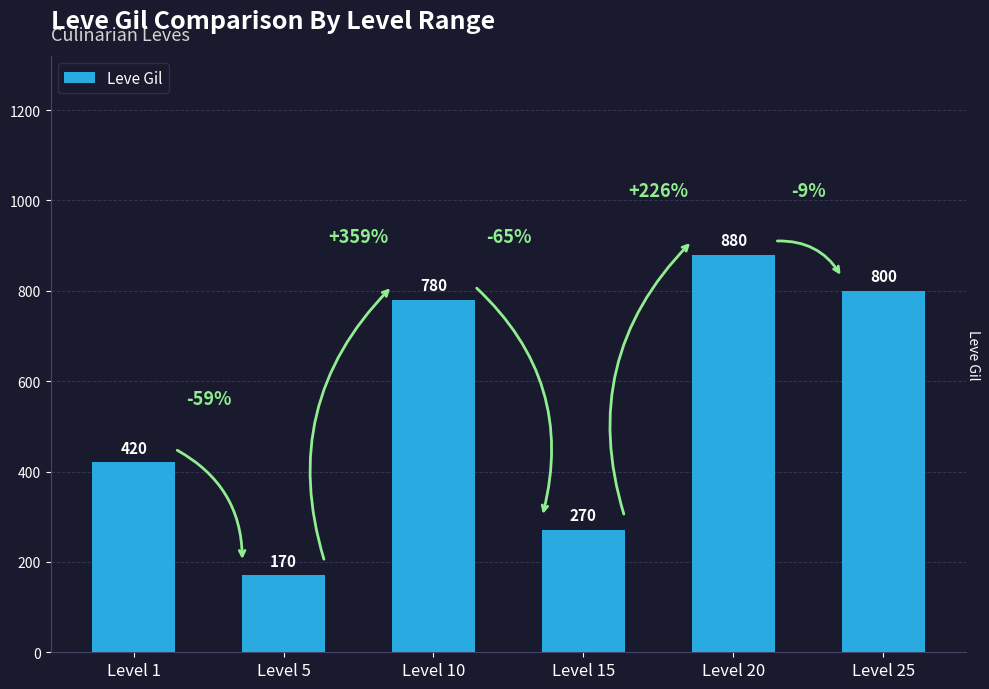

True or false: the data shows 880 at Level 20.

True